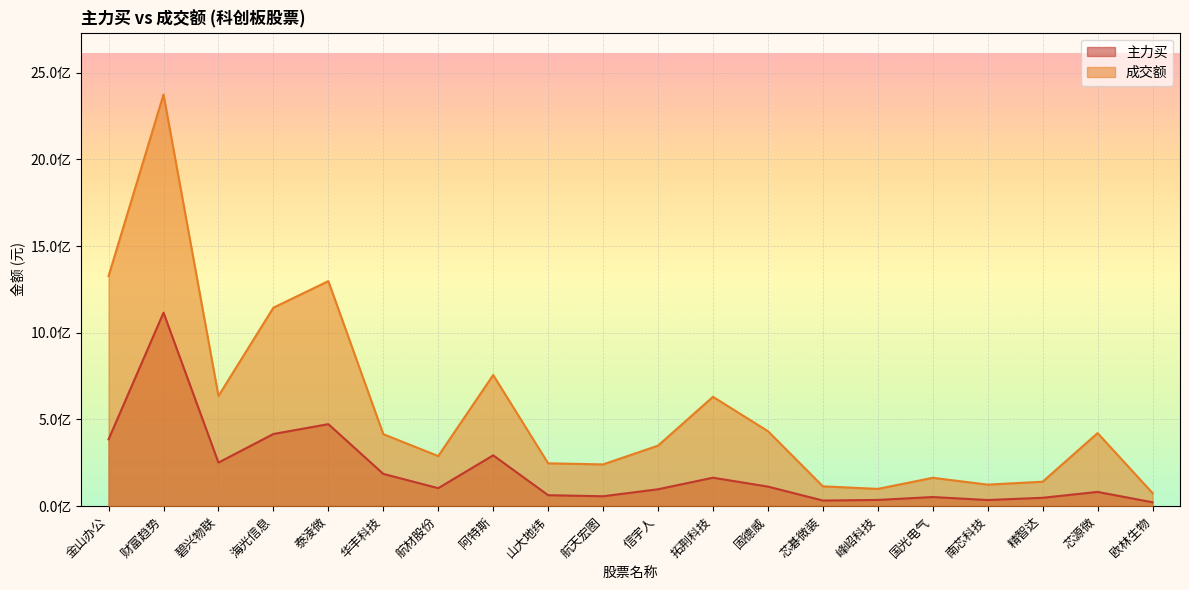

How many data points does each series have?

20